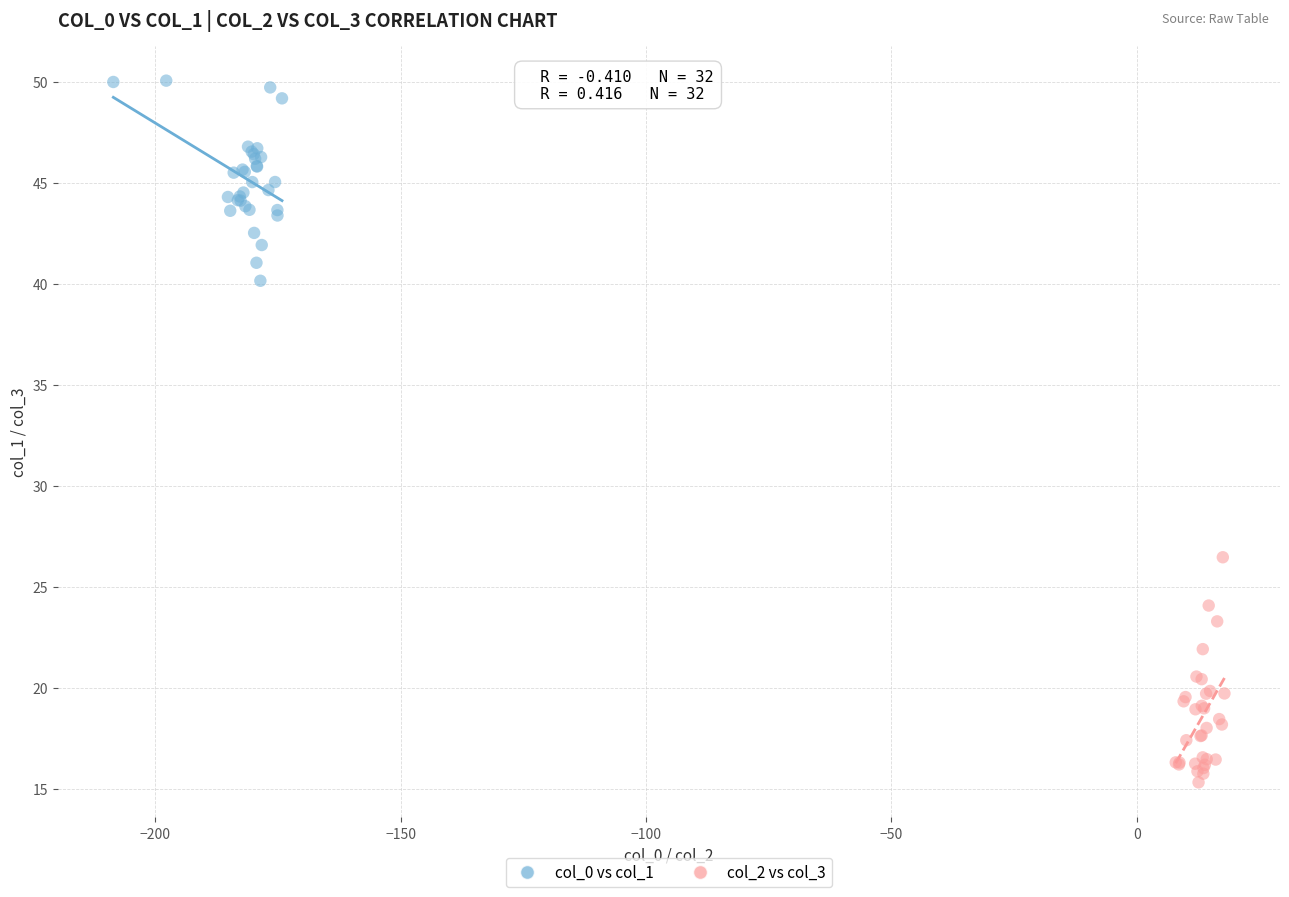

Which series has the largest Y range (max minus min)?

col_2 vs col_3